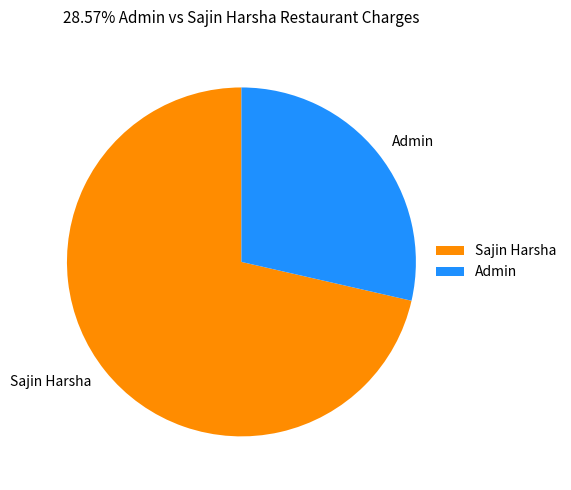

Combined, do Admin and Sajin Harsha account for over 50%?

Yes